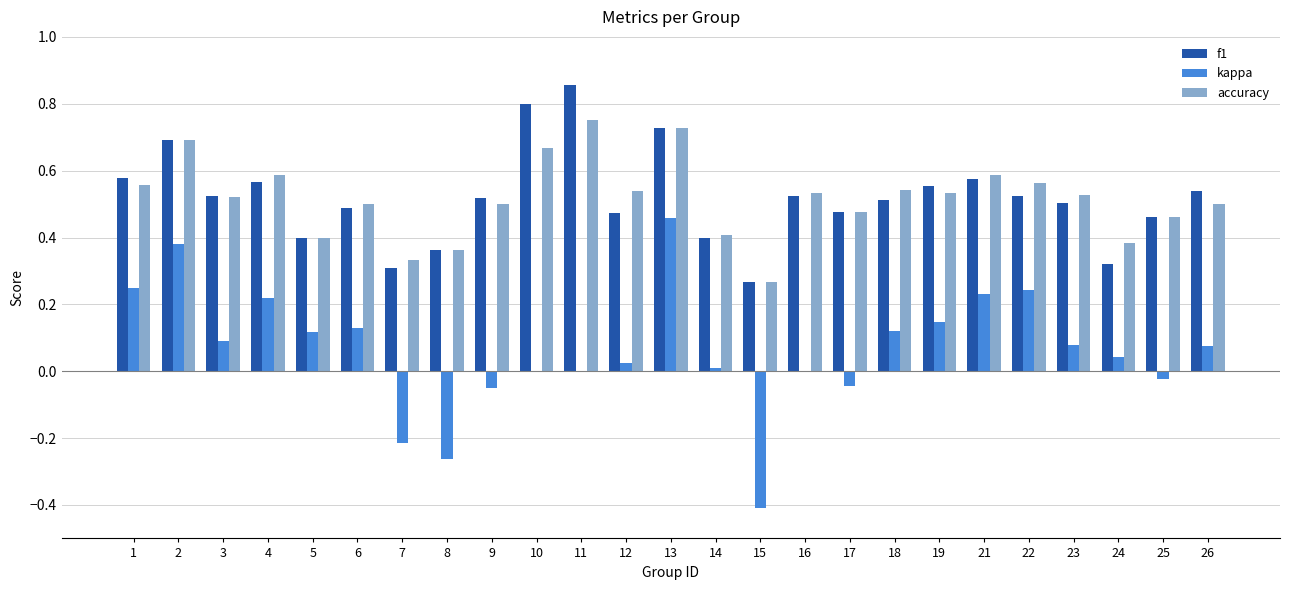

Which series changed the most between 13 and 25?

kappa